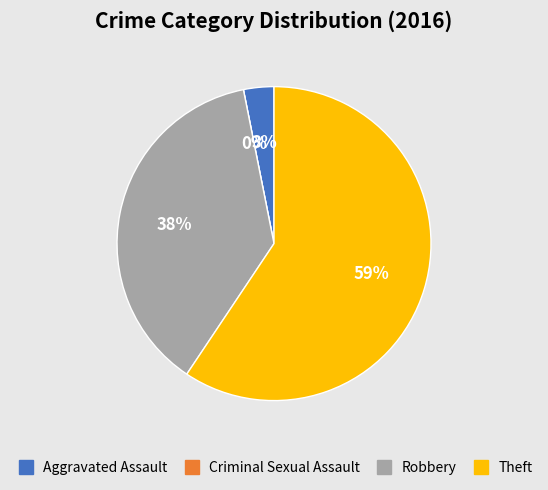

Is there a majority slice in this chart?

Yes